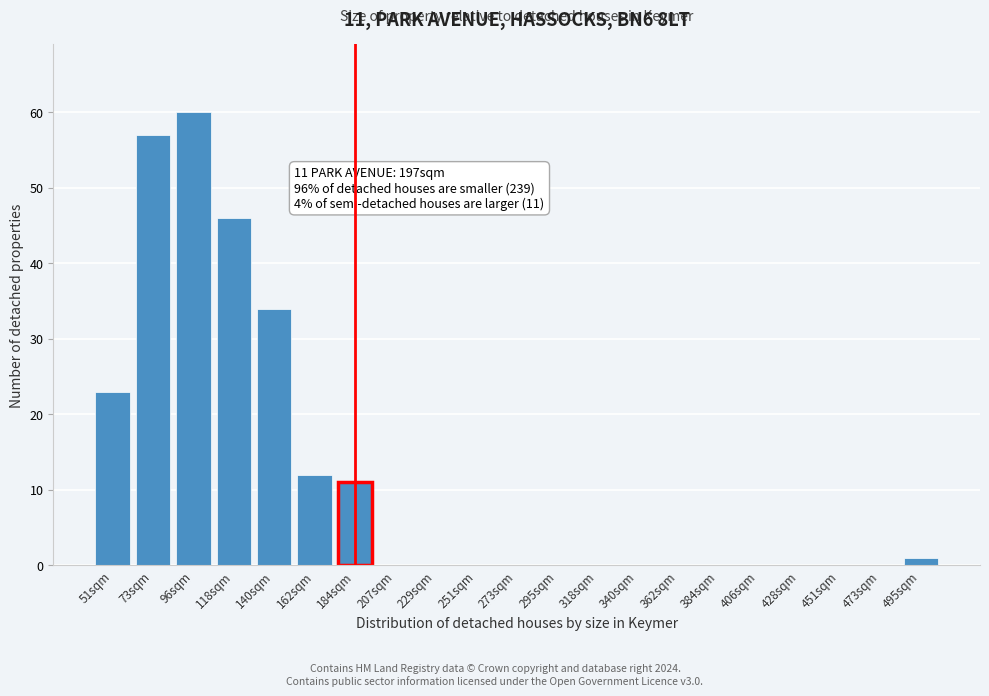

Reading left to right, list all the values displayed in this chart.

51sqm=23	73sqm=57	96sqm=60	118sqm=46	140sqm=34	162sqm=12	184sqm=11	207sqm=0	229sqm=0	251sqm=0	273sqm=0	295sqm=0	318sqm=0	340sqm=0	362sqm=0	384sqm=0	406sqm=0	428sqm=0	451sqm=0	473sqm=0	495sqm=1